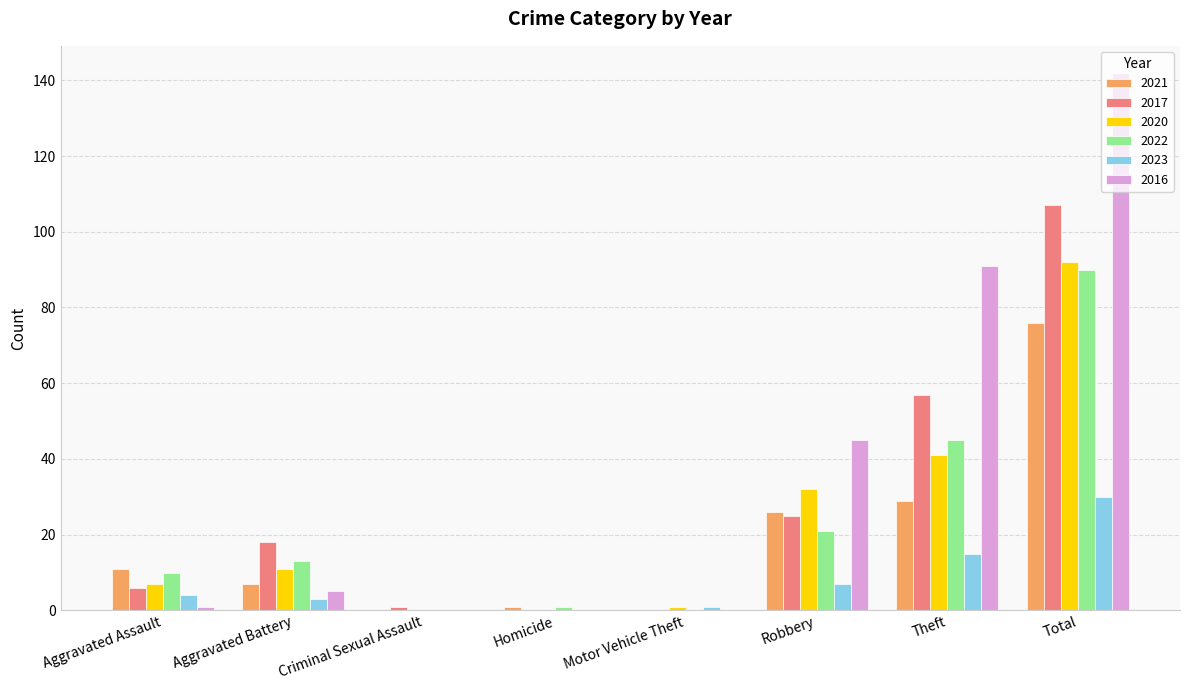

At which category is the sum across all series the highest?

Total